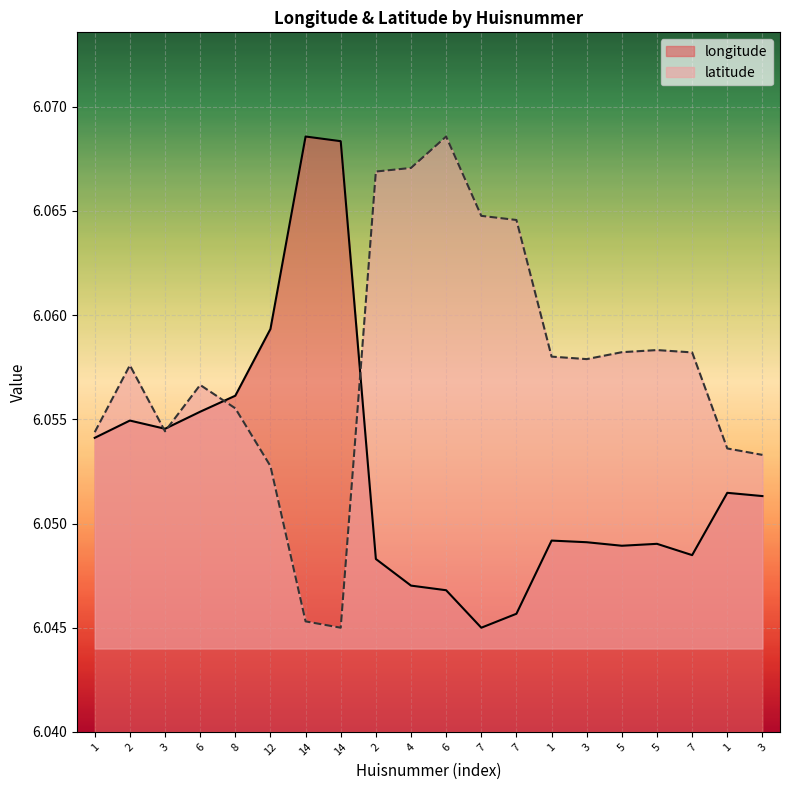

How many lines are shown in the chart?

2